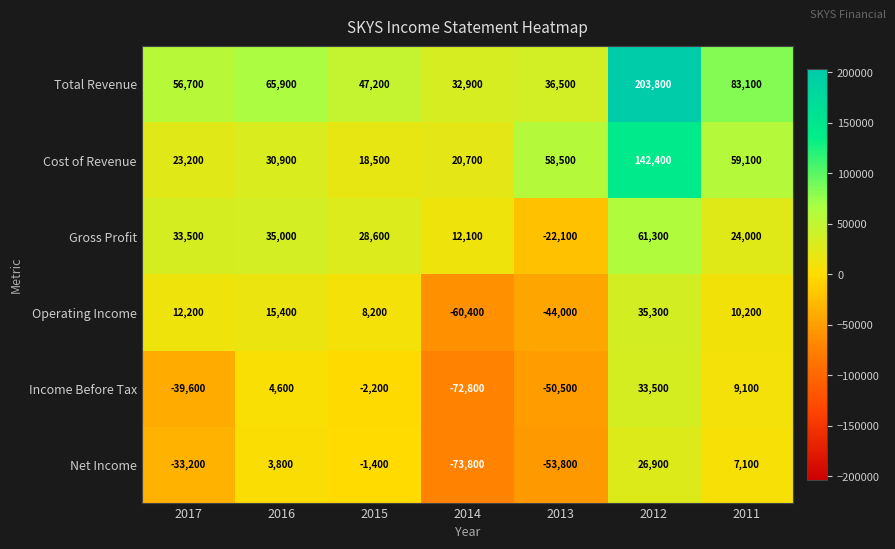

Which series has the largest total across all categories?

Total Revenue